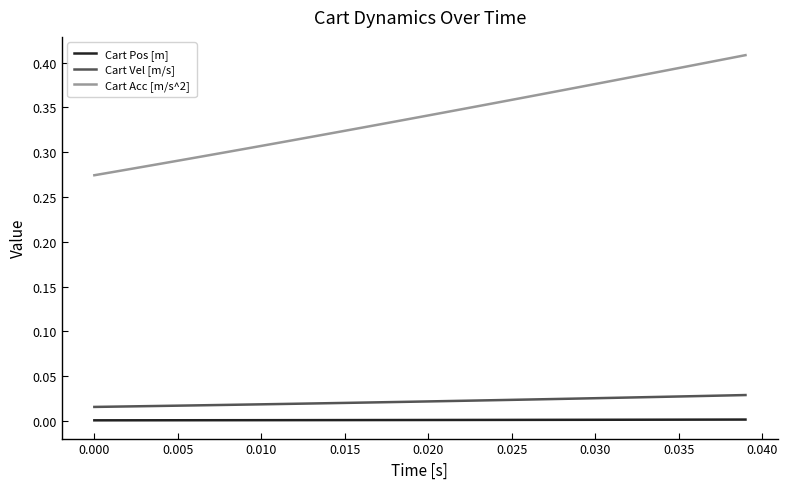

List the series in order of their peak value, lowest first.

Cart Pos [m], Cart Vel [m/s], Cart Acc [m/s^2]